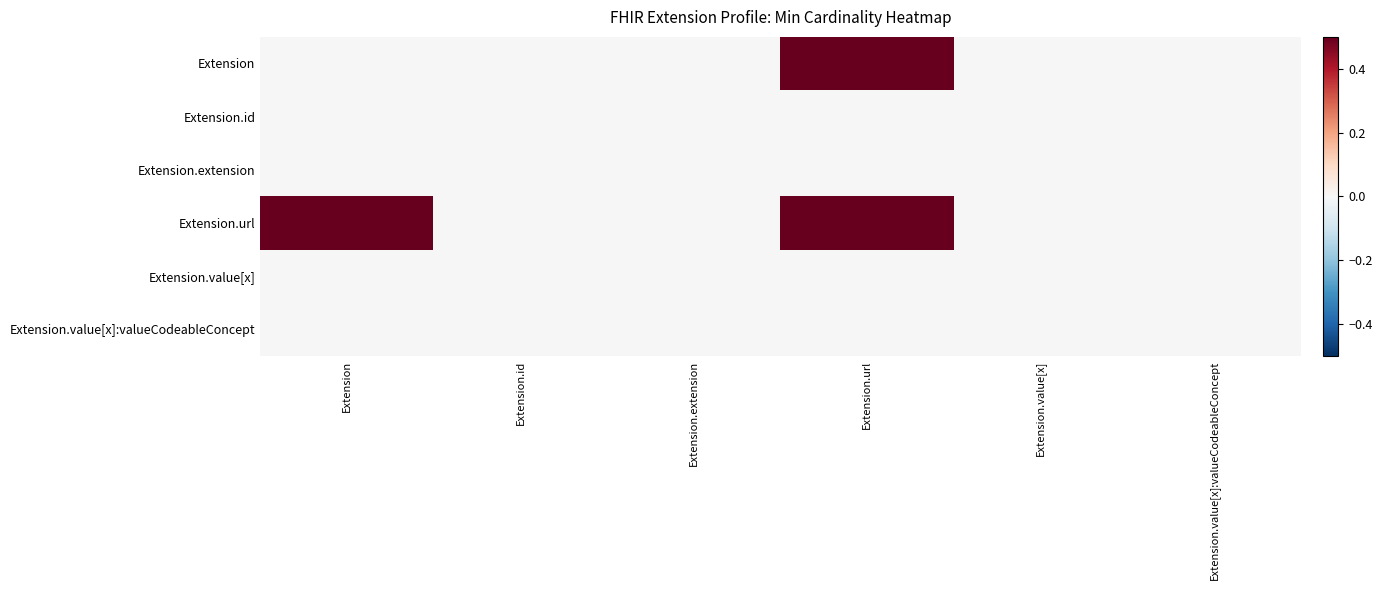

Reading right to left, what are all the values shown in this chart?

Extension: Extension.value[x]:valueCodeableConcept=0.0	Extension.value[x]=0.0	Extension.url=0.5	Extension.extension=0.0	Extension.id=0.0	Extension=0.0
Extension.id: Extension.value[x]:valueCodeableConcept=0.0	Extension.value[x]=0.0	Extension.url=0.0	Extension.extension=0.0	Extension.id=0.0	Extension=0.0
Extension.extension: Extension.value[x]:valueCodeableConcept=0.0	Extension.value[x]=0.0	Extension.url=0.0	Extension.extension=0.0	Extension.id=0.0	Extension=0.0
Extension.url: Extension.value[x]:valueCodeableConcept=0.0	Extension.value[x]=0.0	Extension.url=0.5	Extension.extension=0.0	Extension.id=0.0	Extension=0.5
Extension.value[x]: Extension.value[x]:valueCodeableConcept=0.0	Extension.value[x]=0.0	Extension.url=0.0	Extension.extension=0.0	Extension.id=0.0	Extension=0.0
Extension.value[x]:valueCodeableConcept: Extension.value[x]:valueCodeableConcept=0.0	Extension.value[x]=0.0	Extension.url=0.0	Extension.extension=0.0	Extension.id=0.0	Extension=0.0